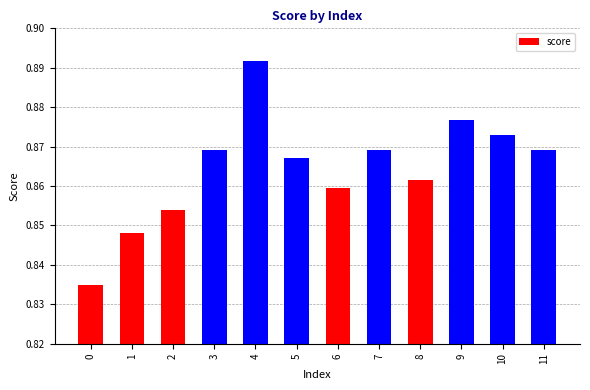

At which category does the chart reach its peak across all series?

4